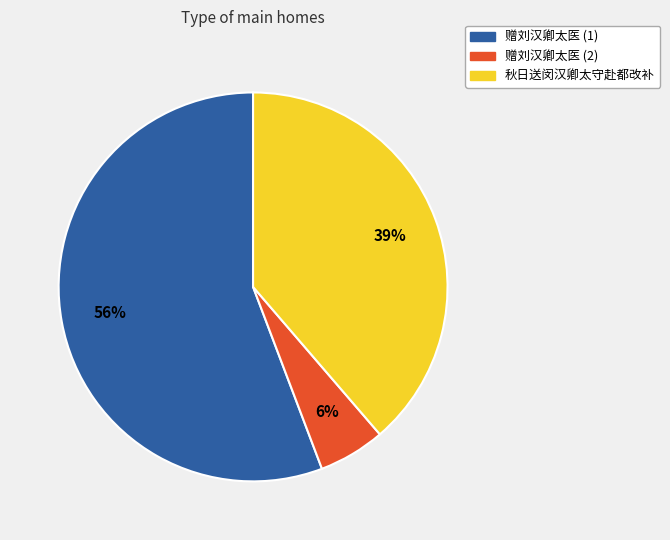

To the nearest percent, what is the average slice percentage?

33%